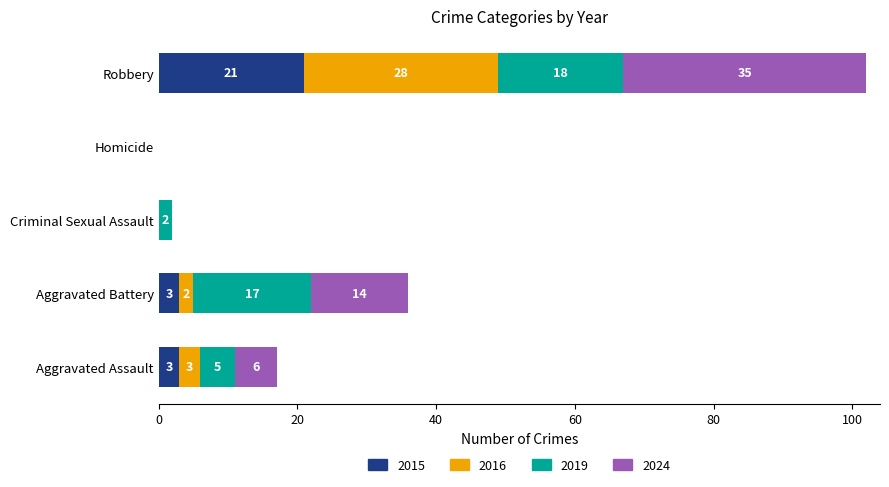

True or false: 2015 has a value of 0 at Criminal Sexual Assault.

True